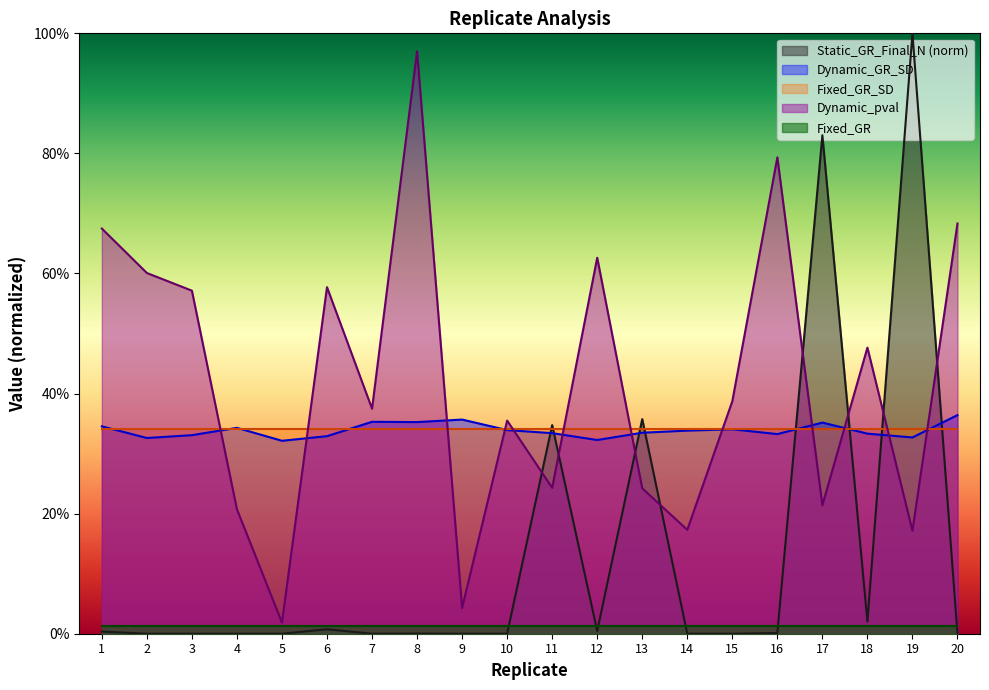

What is the value of the Dynamic_pval point at the 13th from the left?

0.2